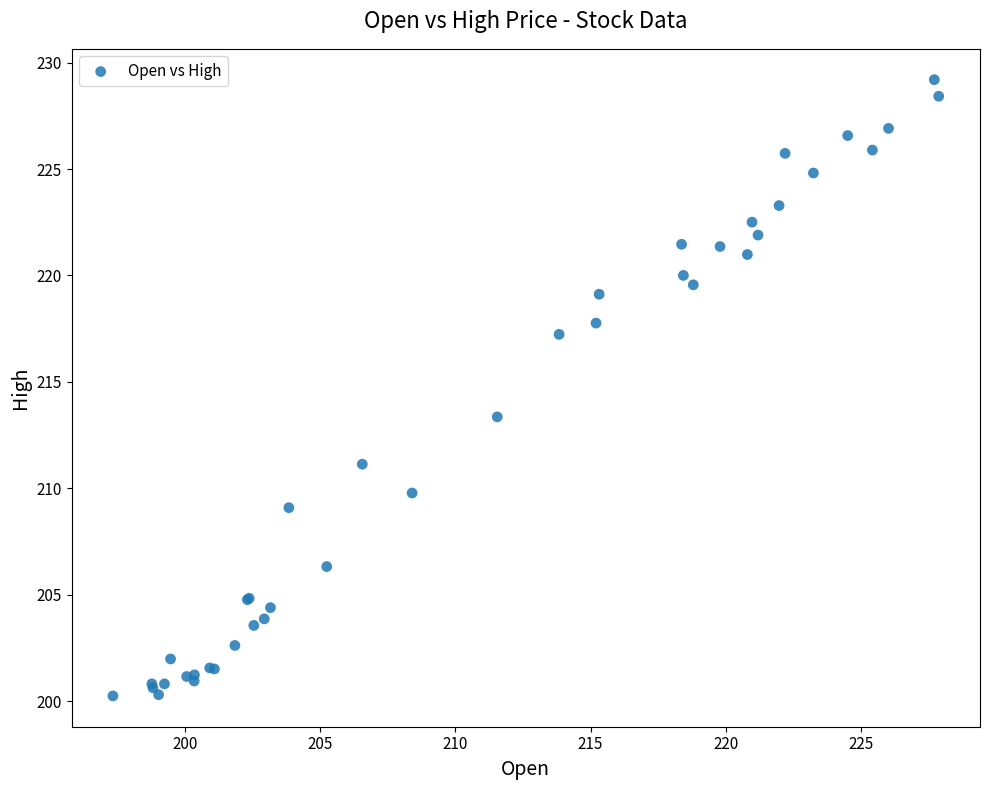

What Y value in the scatter plot is closest to 214?

213.4